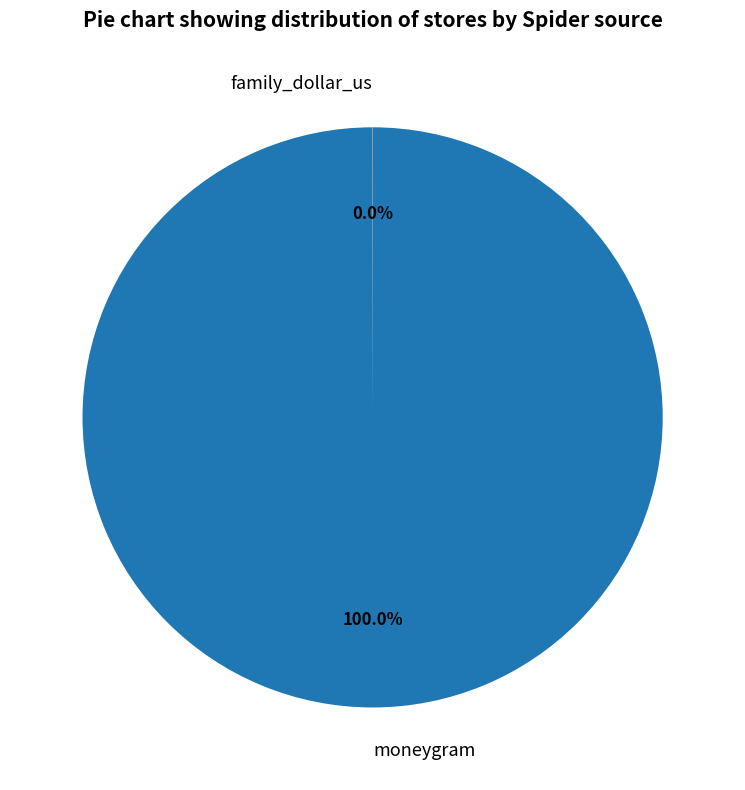

Is there any slice that represents more than half of the pie?

Yes